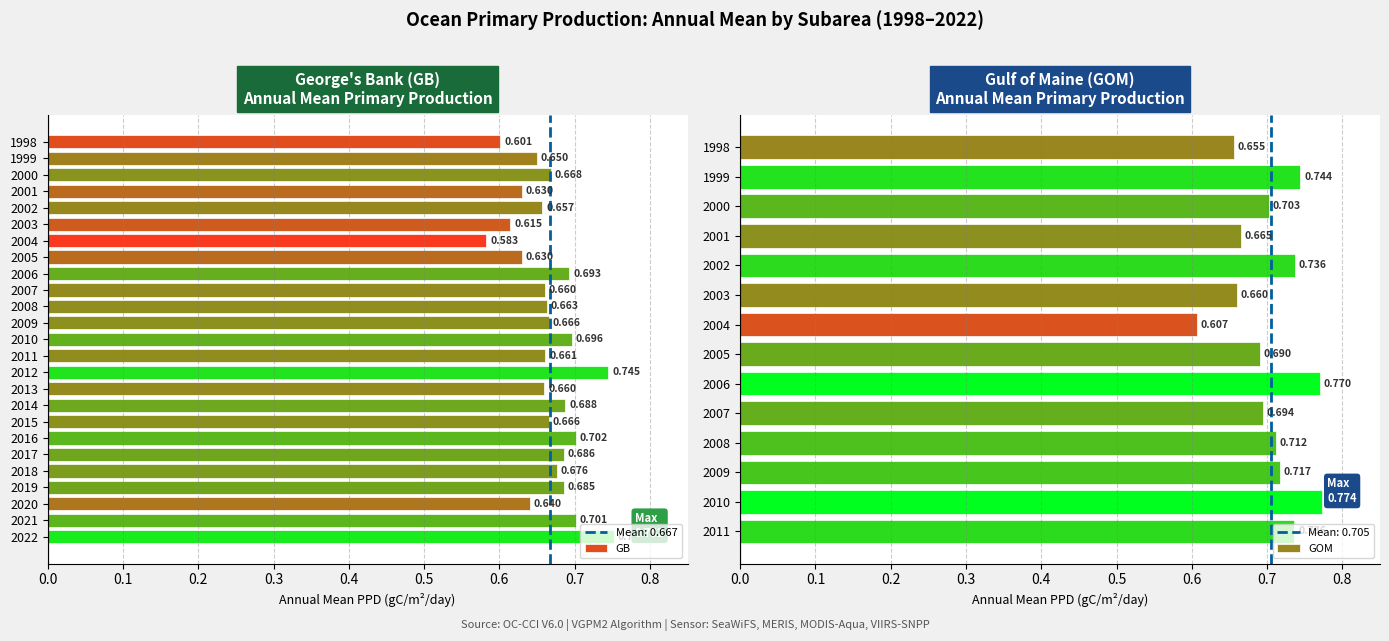

How many values are between 0 and 1?

25